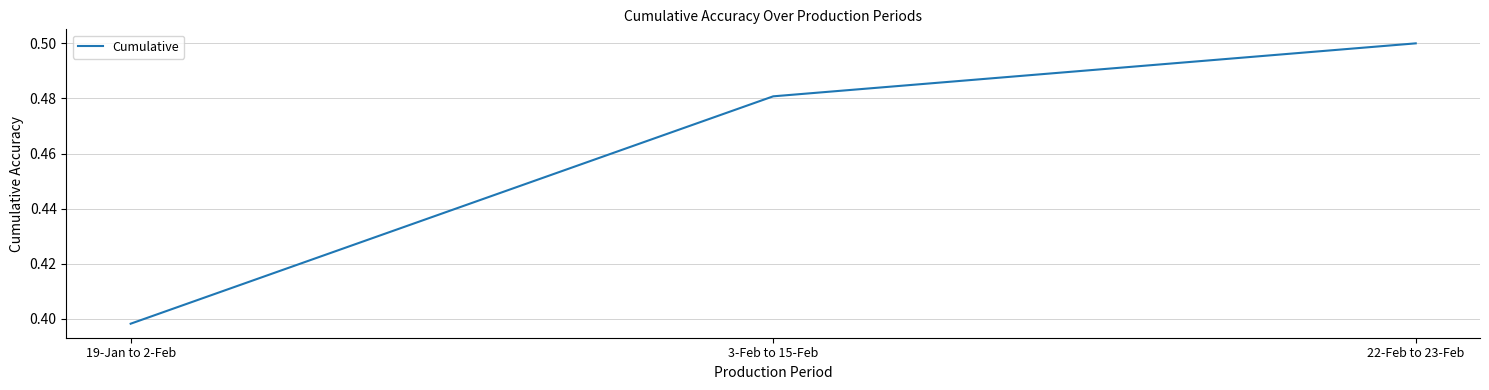

What is the sum of all values?

1.4